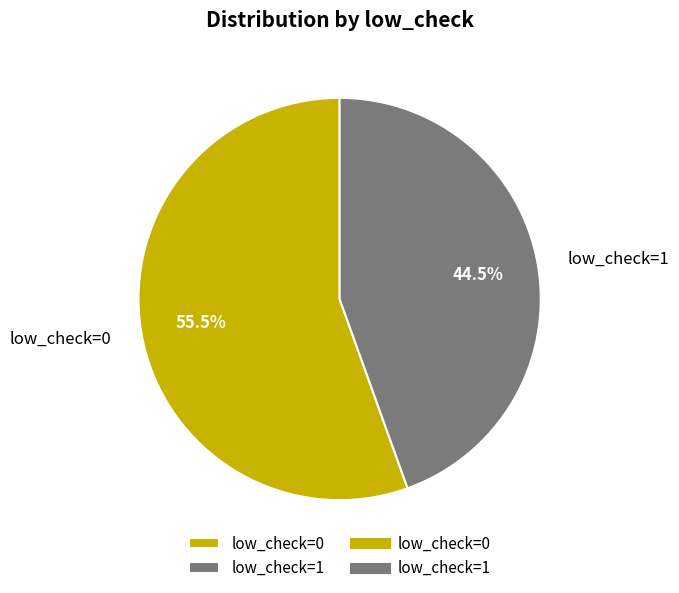

Is there any slice that represents more than half of the pie?

Yes